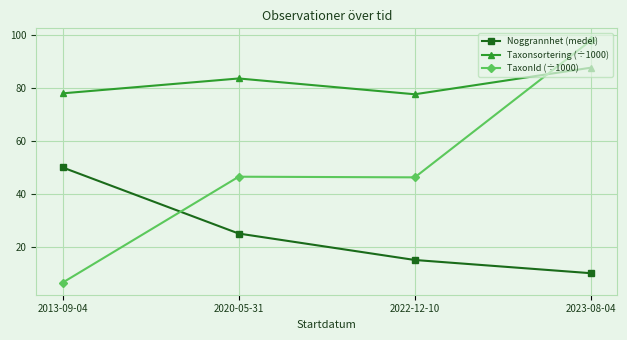

What is the maximum value for Taxonsortering (÷1000)?

87.7